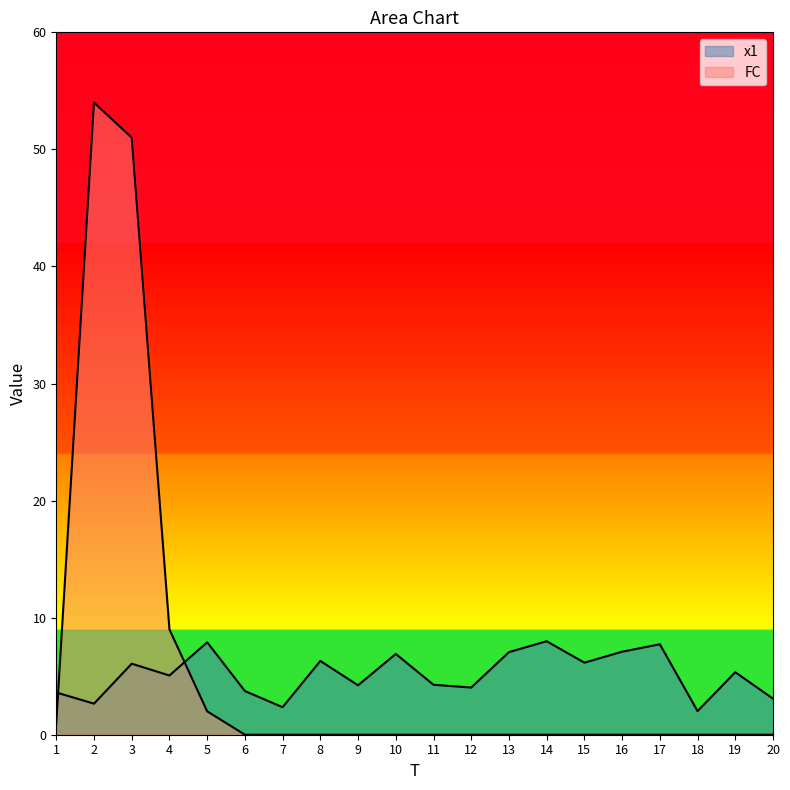

At which category does the chart reach its minimum across all series?

6